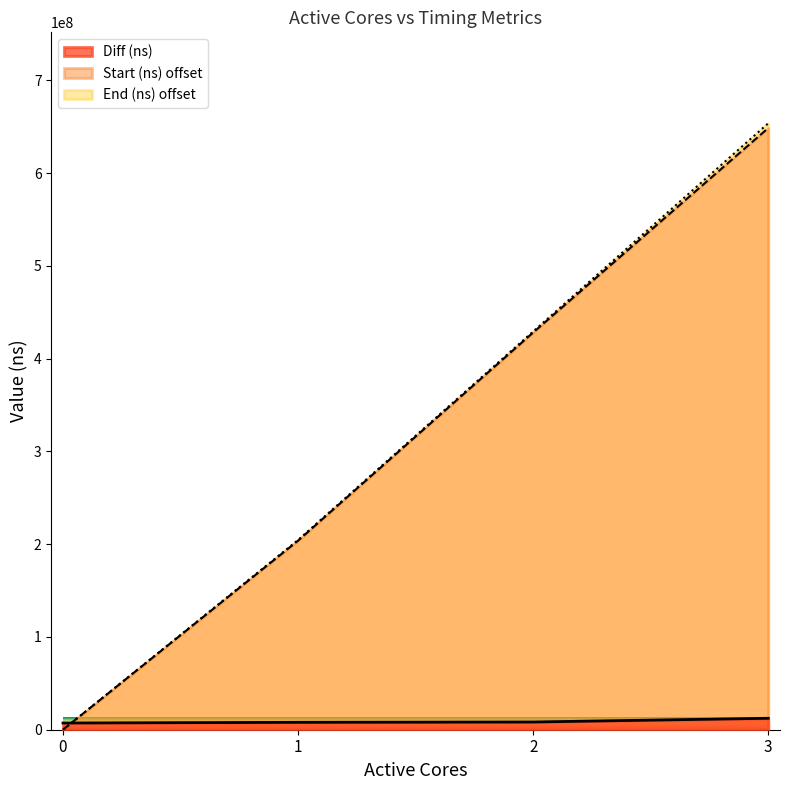

How many data points in End (ns) are less than 429260100?

2